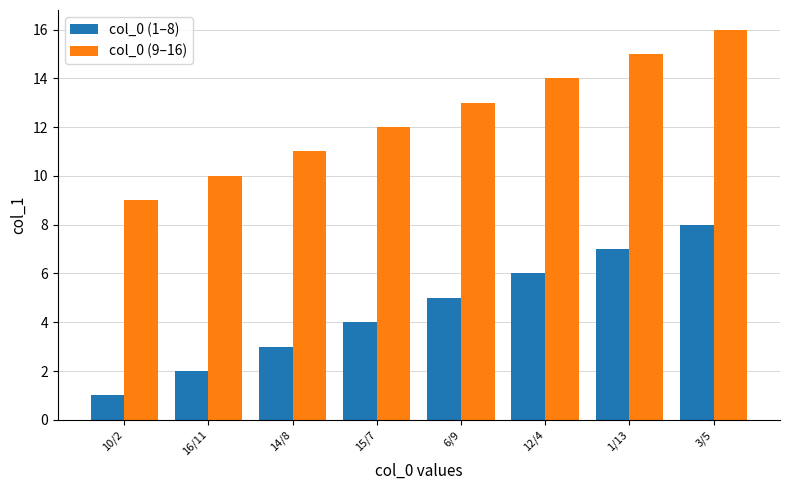

At which label is col_0 (9–16) closest to 12?

15/7